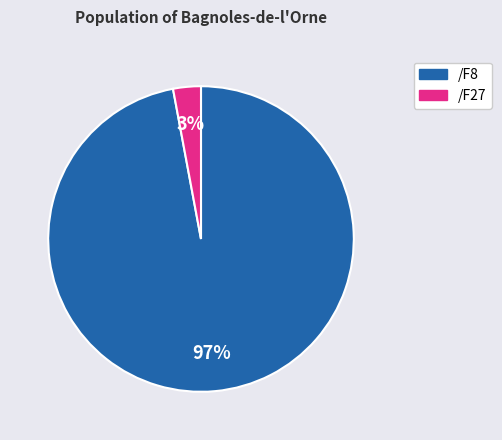

To the nearest percent, what is the difference between the largest and smallest slice percentages?

94%